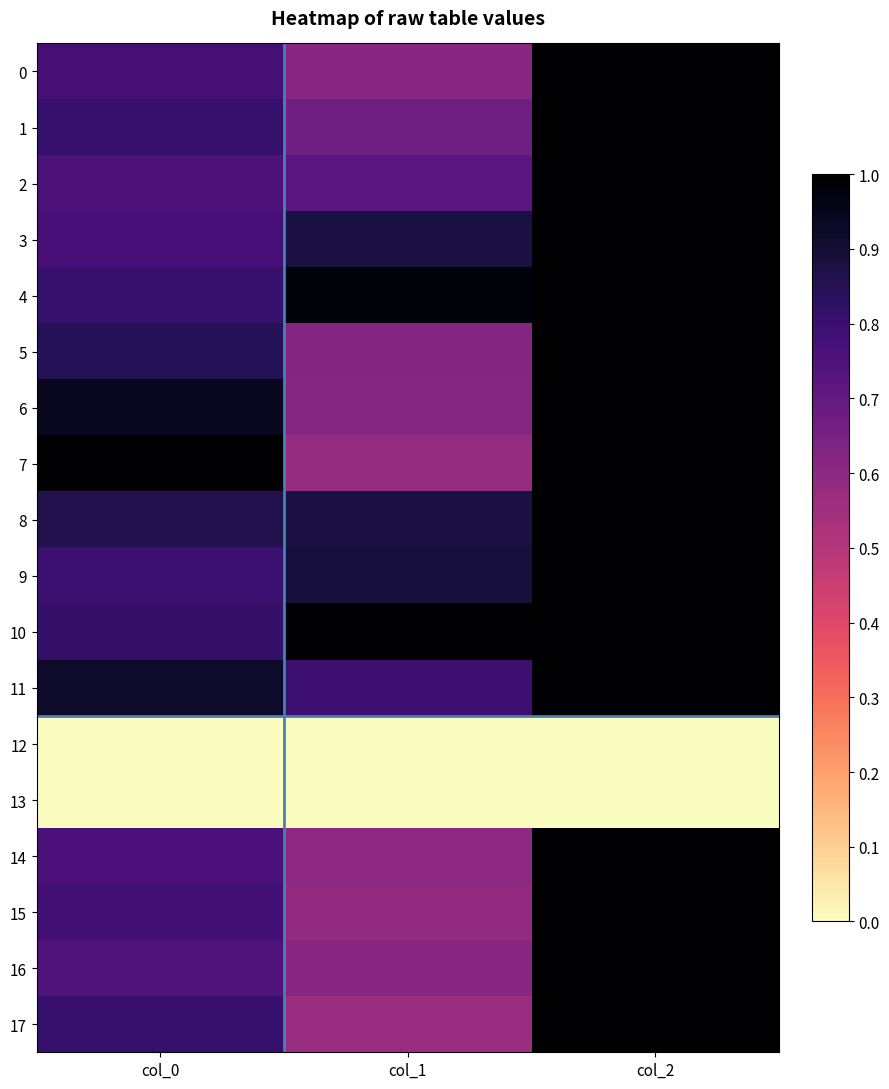

At which category does the chart reach its minimum across all series?

col_0